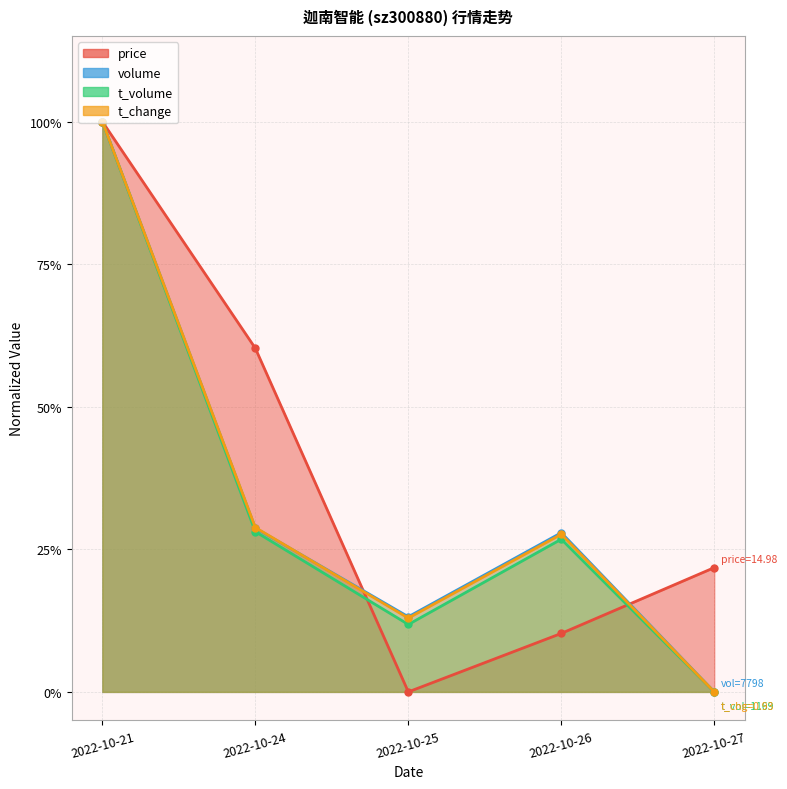

The volume series shows 0.1 at 2022-10-25. True or false?

False